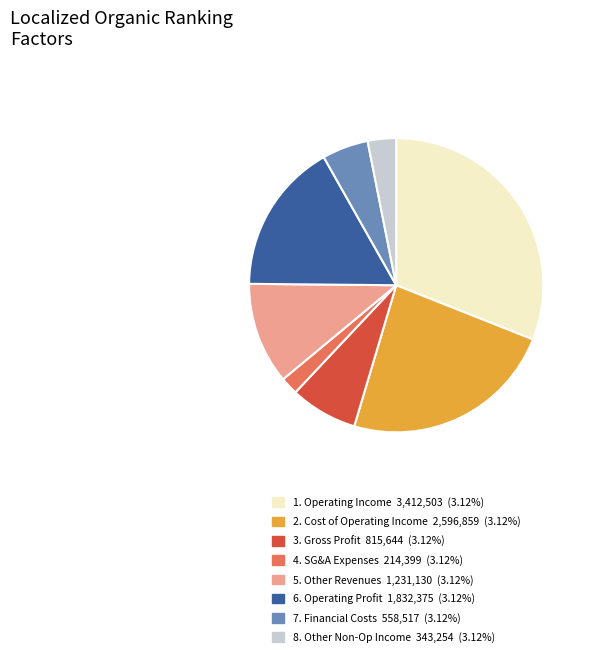

Is there a majority slice in this chart?

No